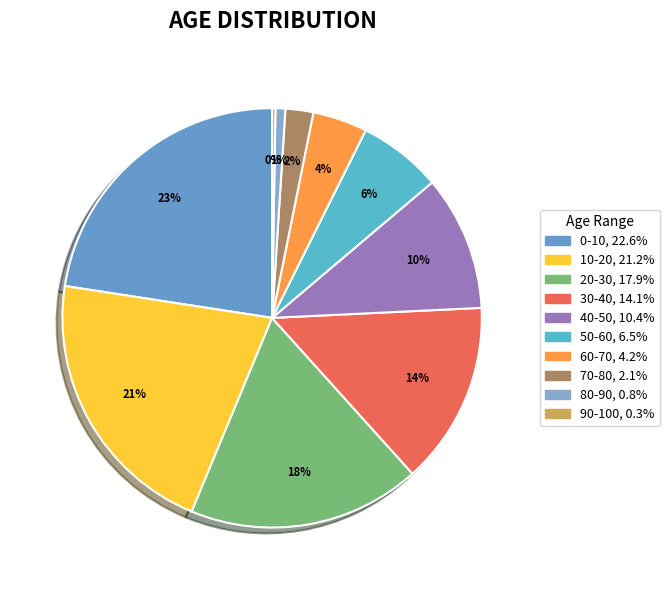

To the nearest percent, what is the average slice percentage?

10%